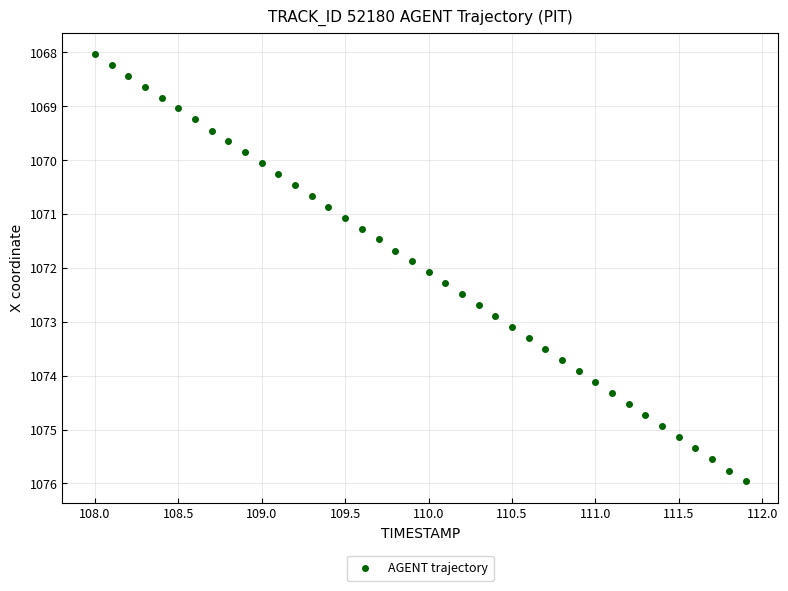

What is the range of X values (max minus min)?

3.9